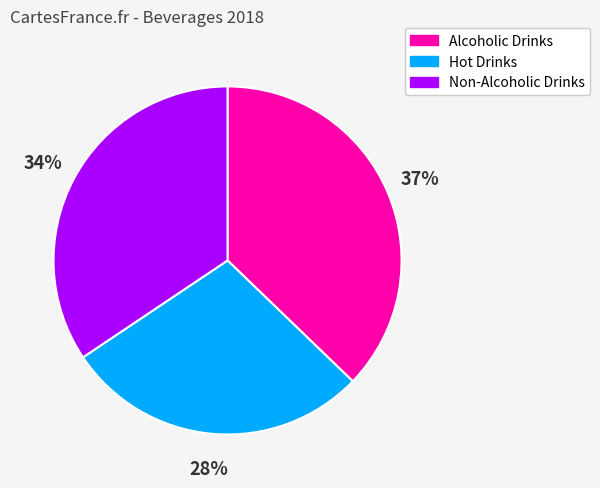

Is there a majority slice in this chart?

No